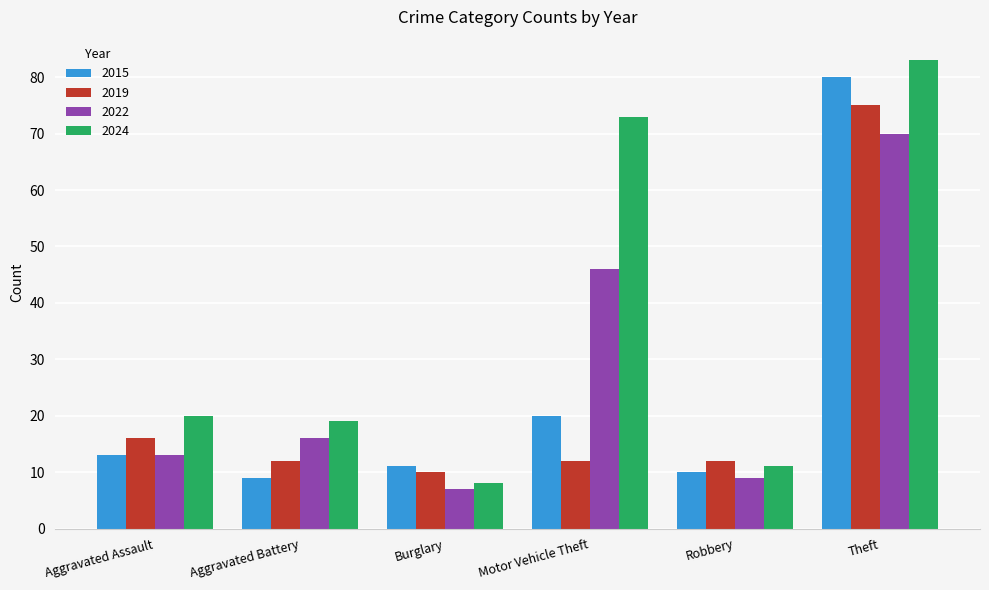

The 2015 series shows 7 at Burglary. True or false?

False